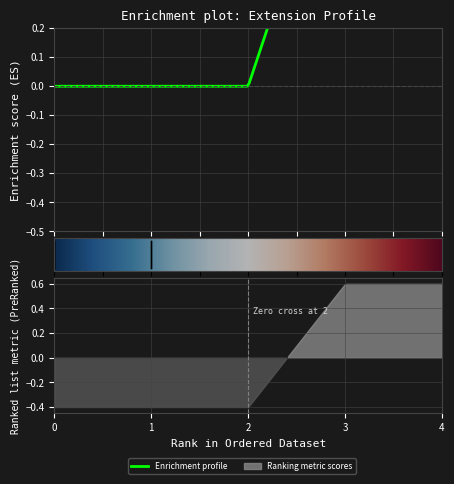

What is the sum of all Min values?

2